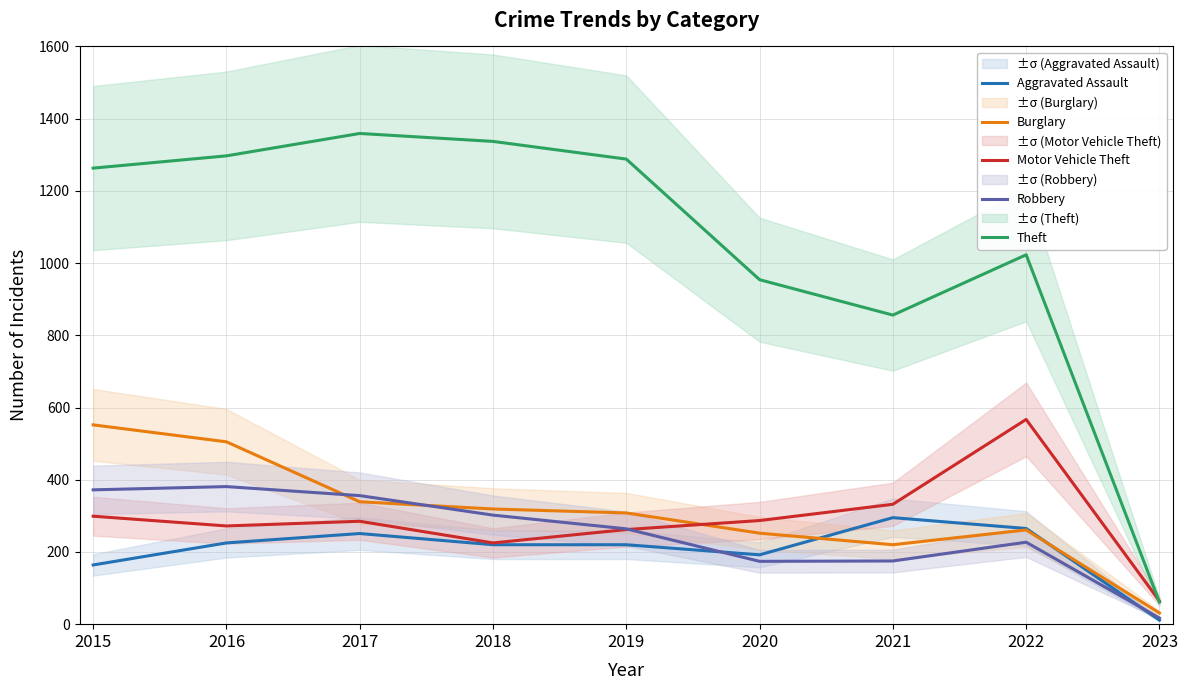

Which series has the widest spread of values?

Theft